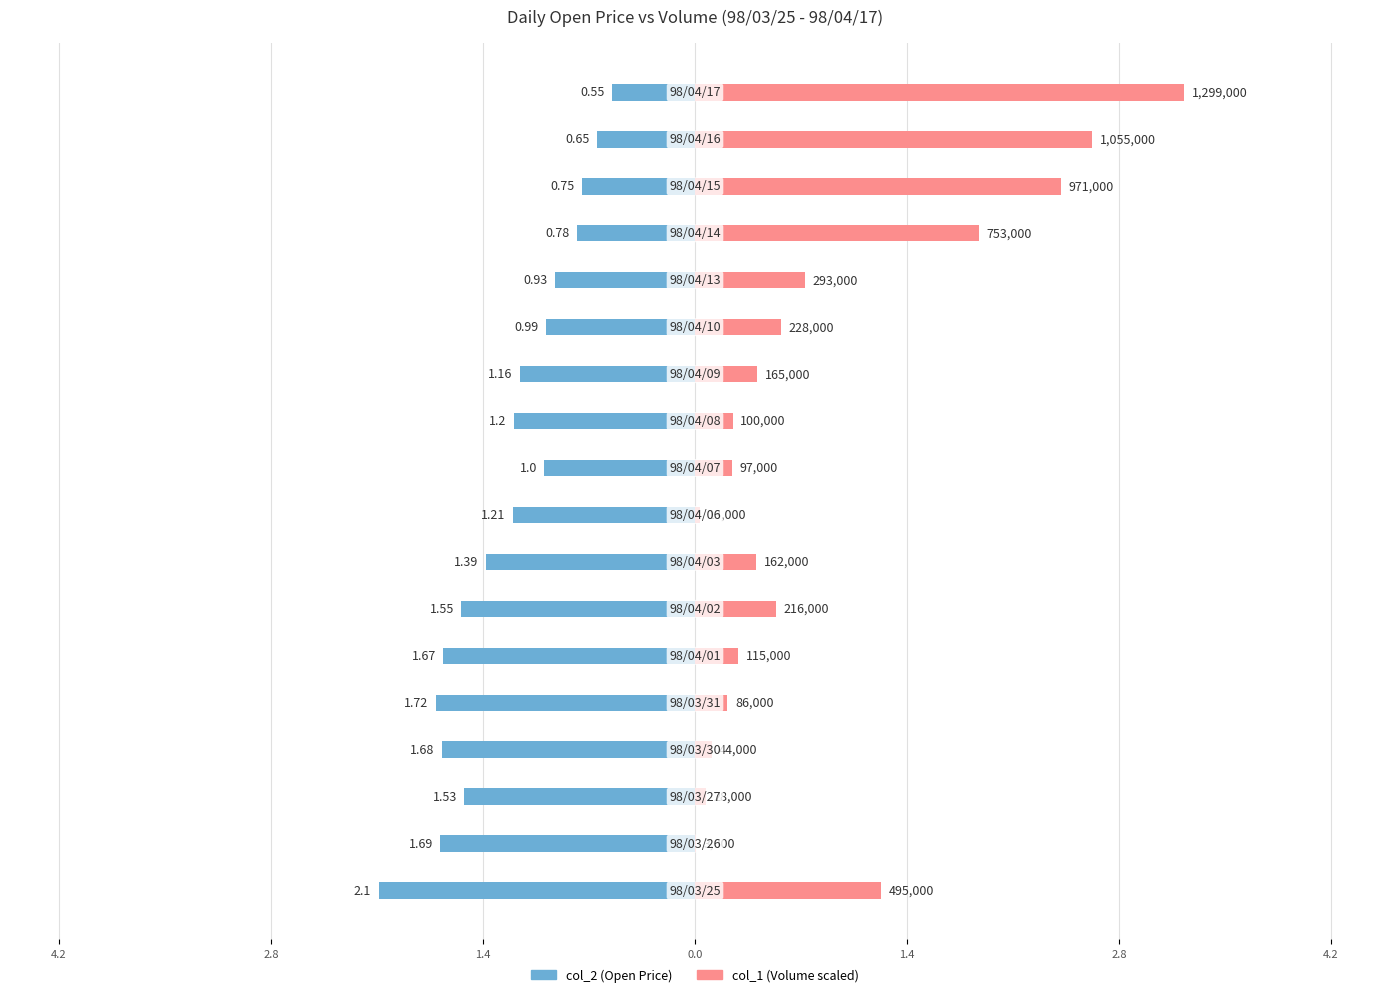

At which category is the sum across all series the highest?

17